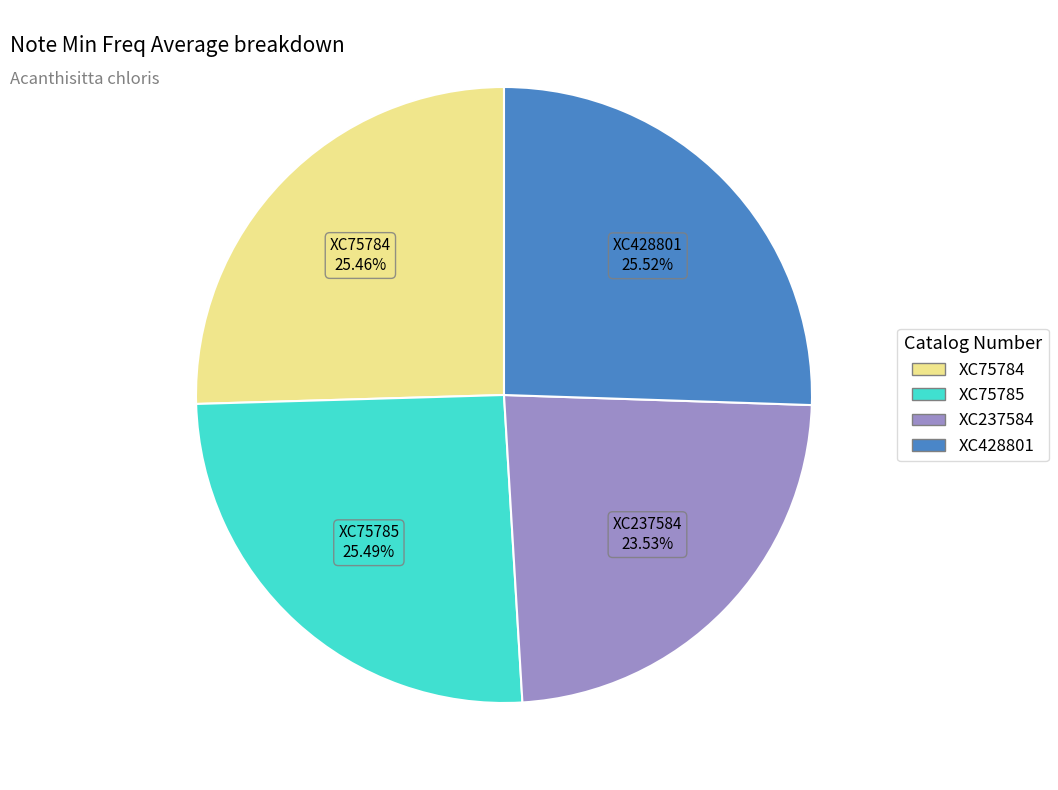

Which slice is the smallest?

XC237584